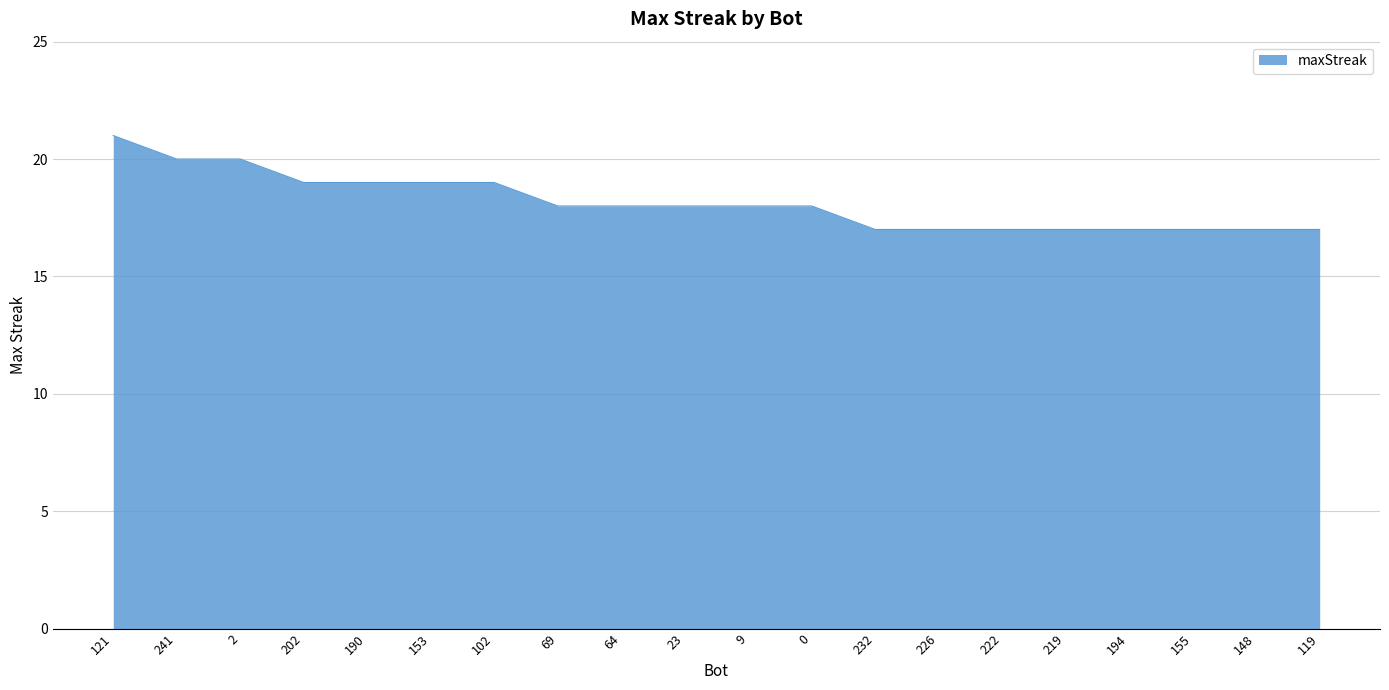

Between 153 and 155, which is larger?

153